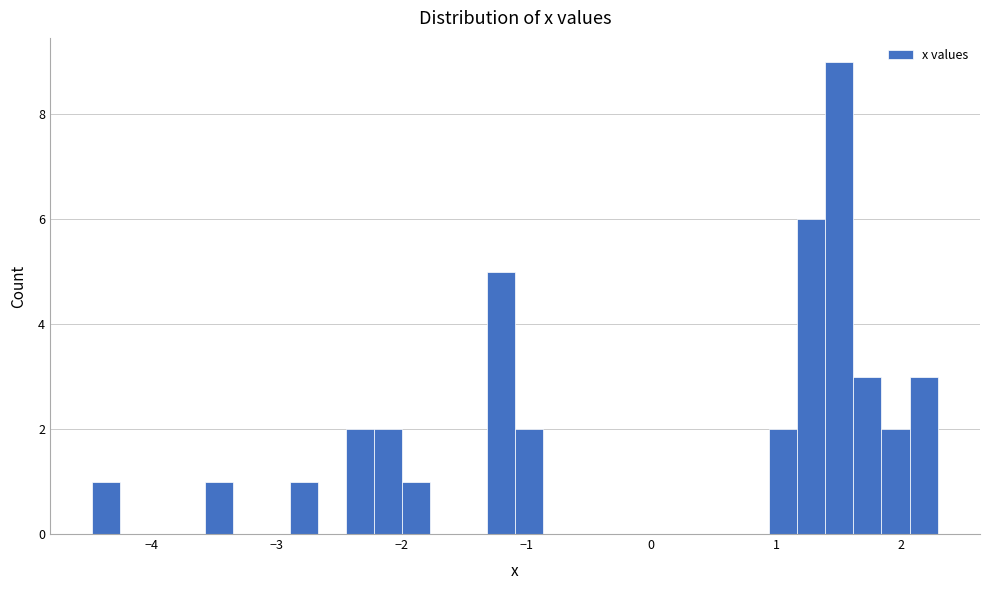

Read against the x-axis, roughly where is the centre of the tallest bar?

1.5